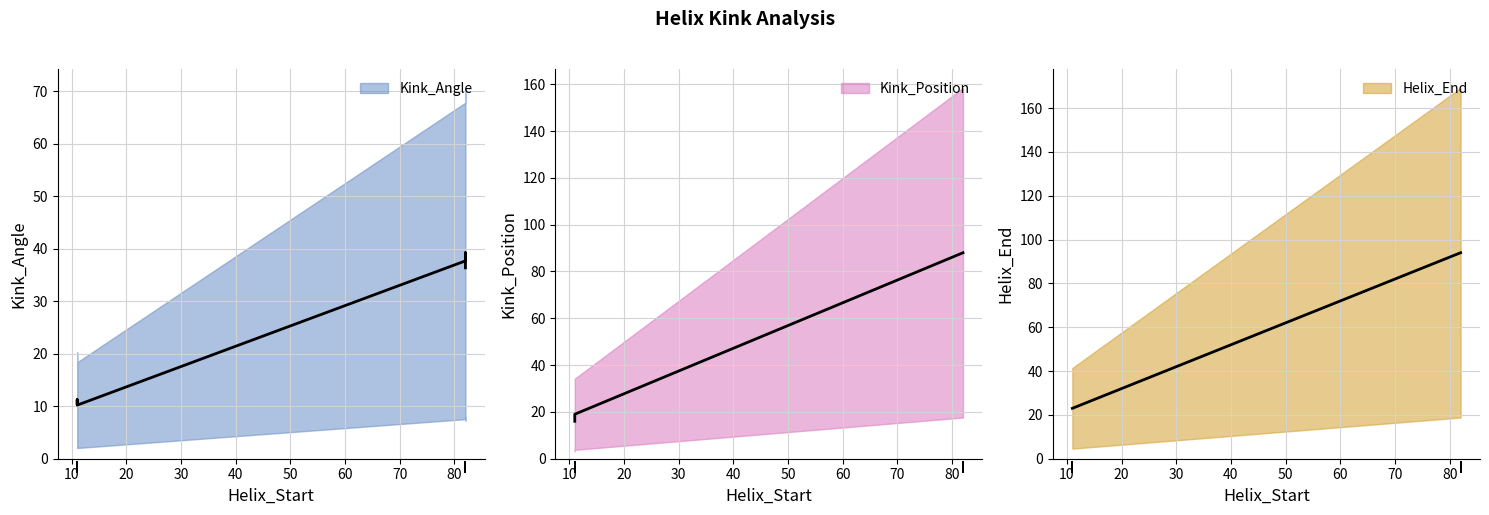

What is the total value across all series at 82?

219.7